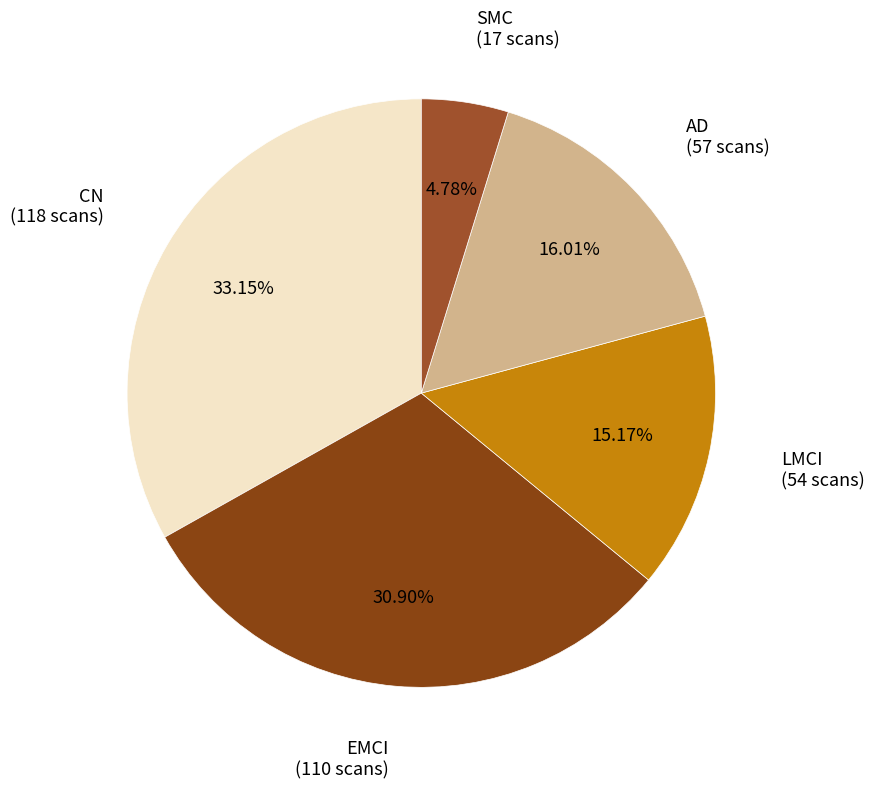

How many slices are in this pie chart?

5